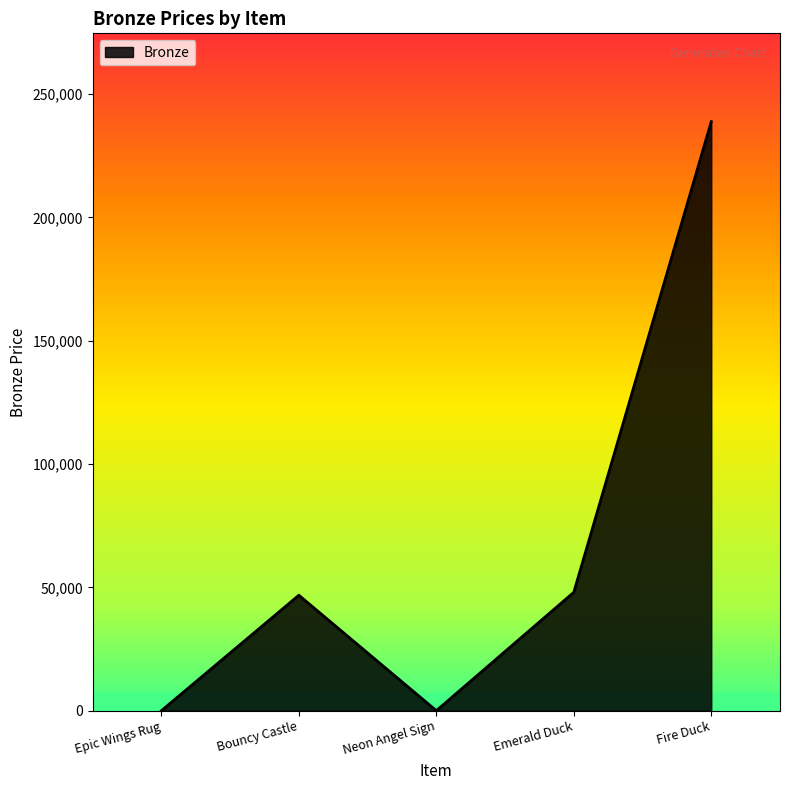

Is it true that the value at Bouncy Castle is 46800?

True